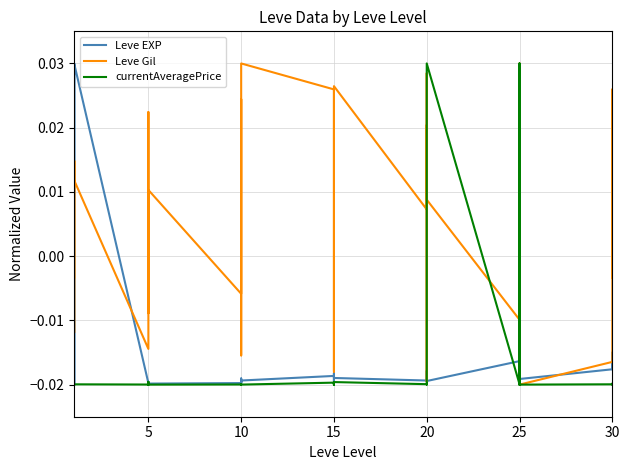

True or false: Leve Gil has a value of -0.0 at 20.

True